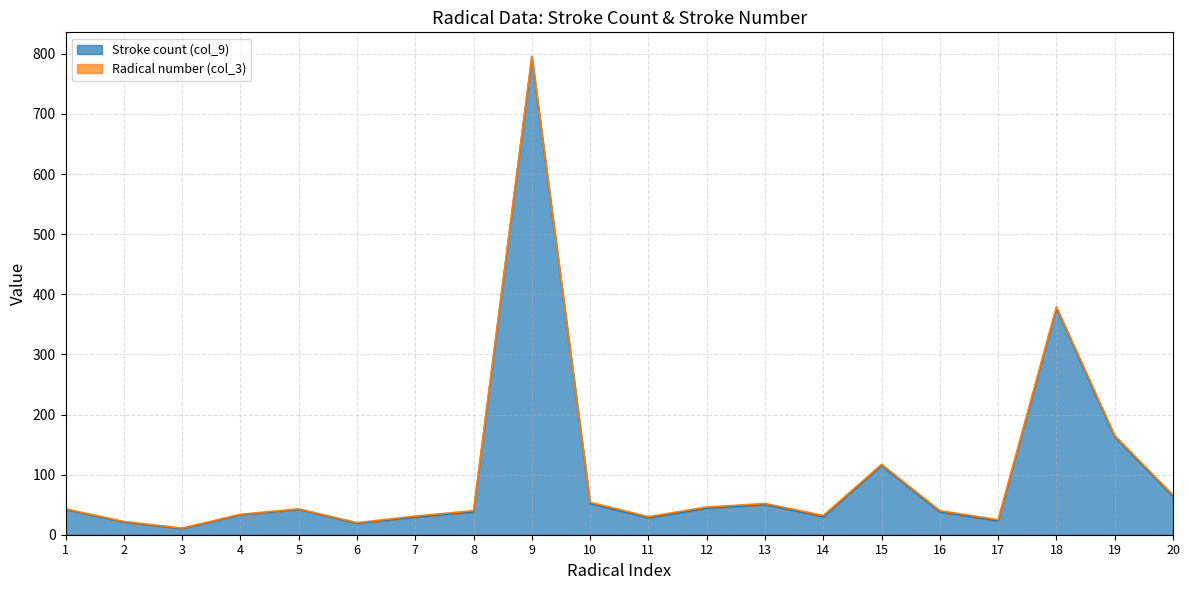

List the labels in order of value, largest first.

9, 18, 19, 15, 20, 10, 13, 12, 1, 5, 8, 16, 4, 14, 7, 11, 17, 2, 6, 3